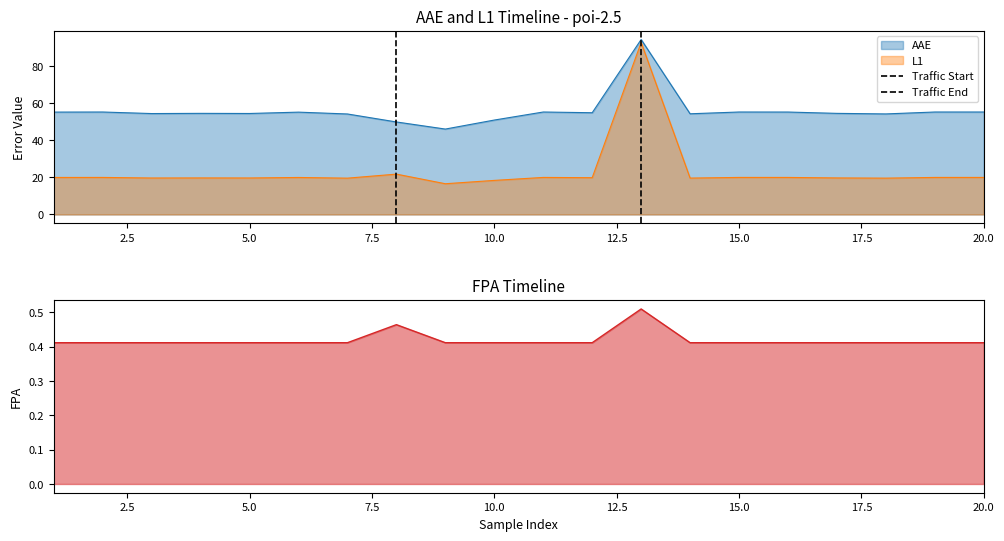

What is the highest value of the L1 series?

92.9